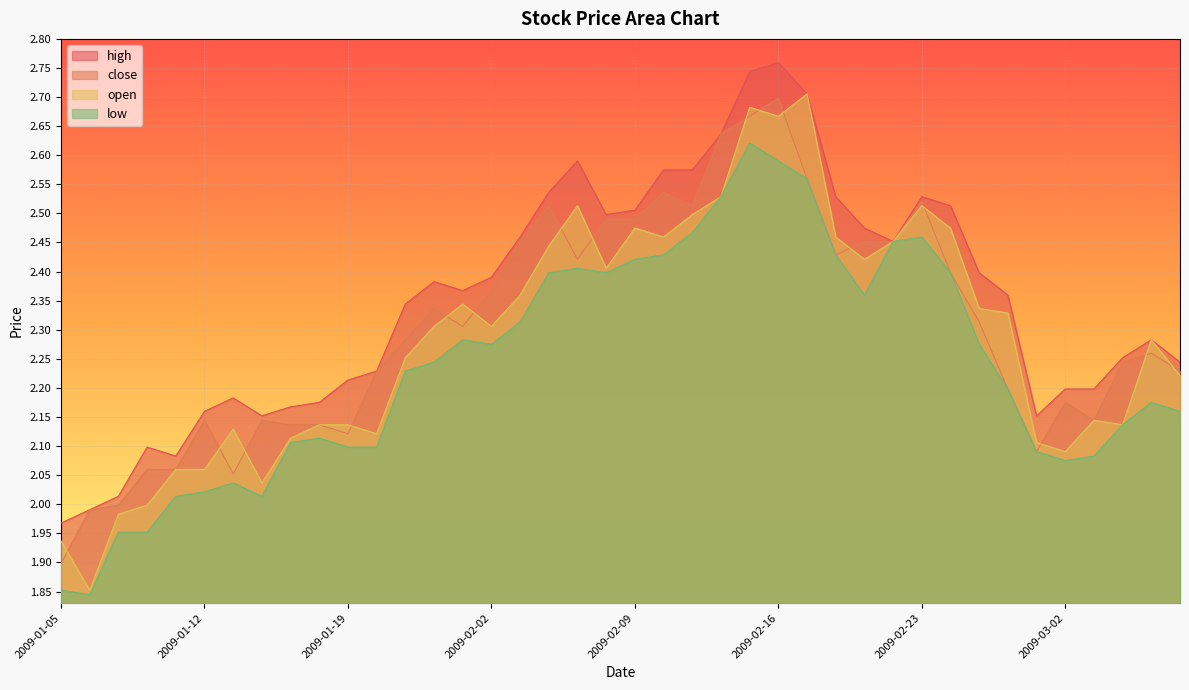

At which label does high first exceed 2?

2009-01-07